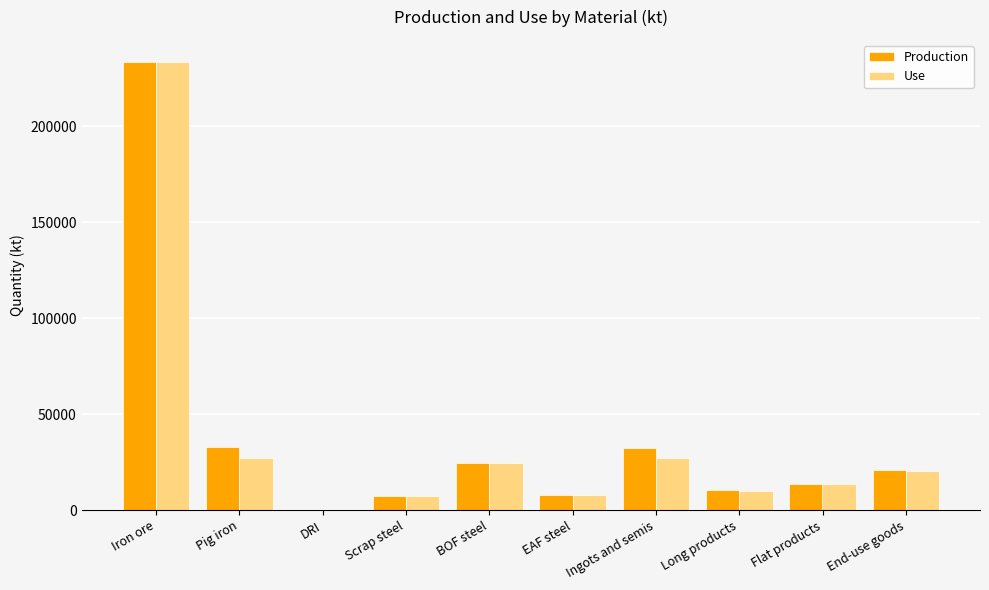

What is the greatest value displayed?

233200.0